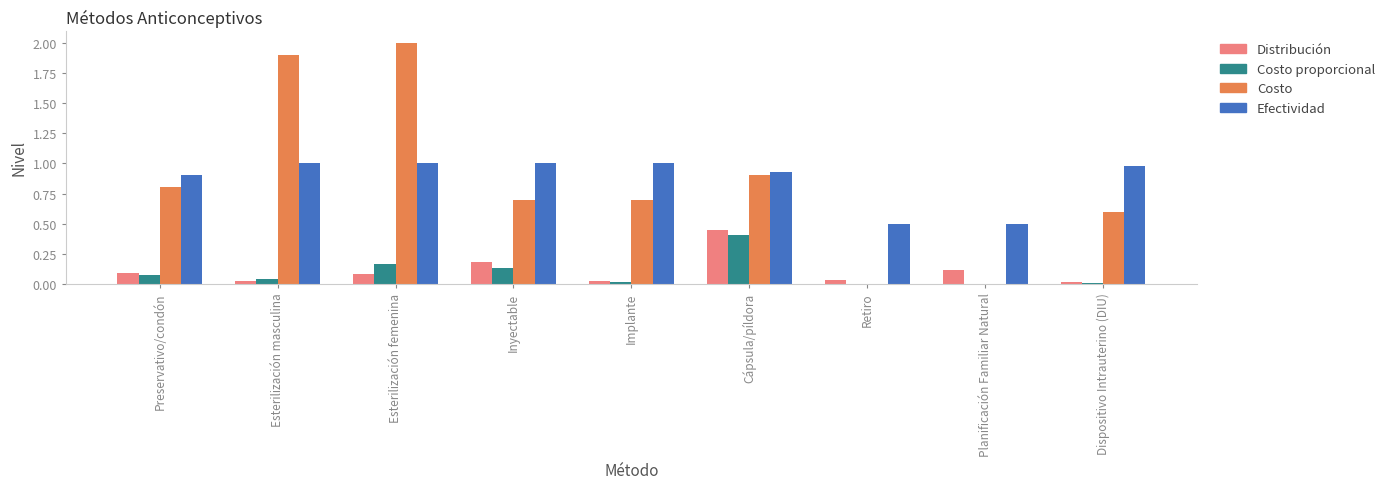

What is the spread (max minus min) of values at Implante?

1.0